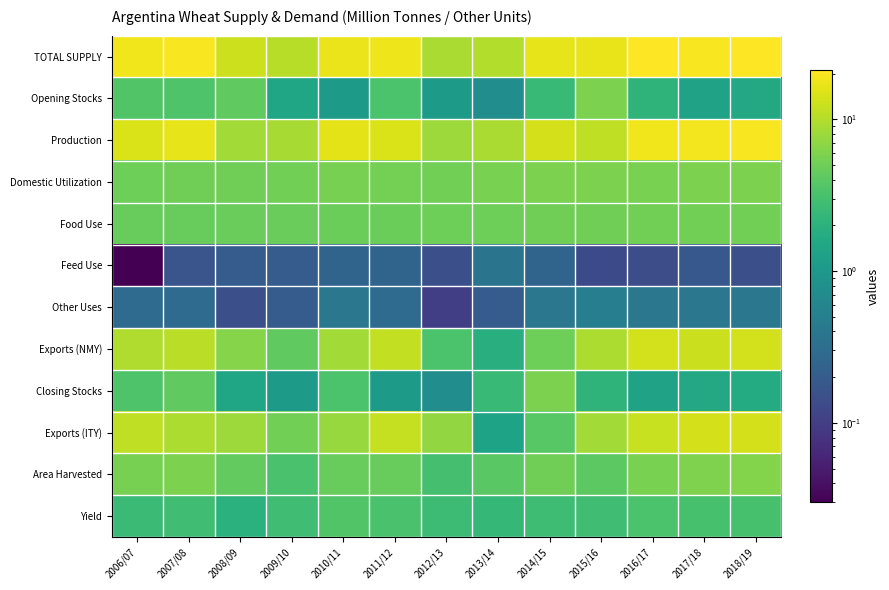

What is the difference between the highest and lowest values at 2013/14?

9.8